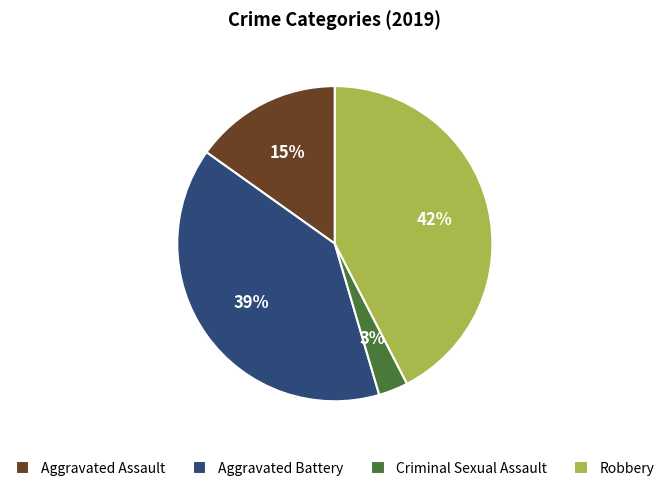

Is it true that Robbery is 51% of the pie?

False